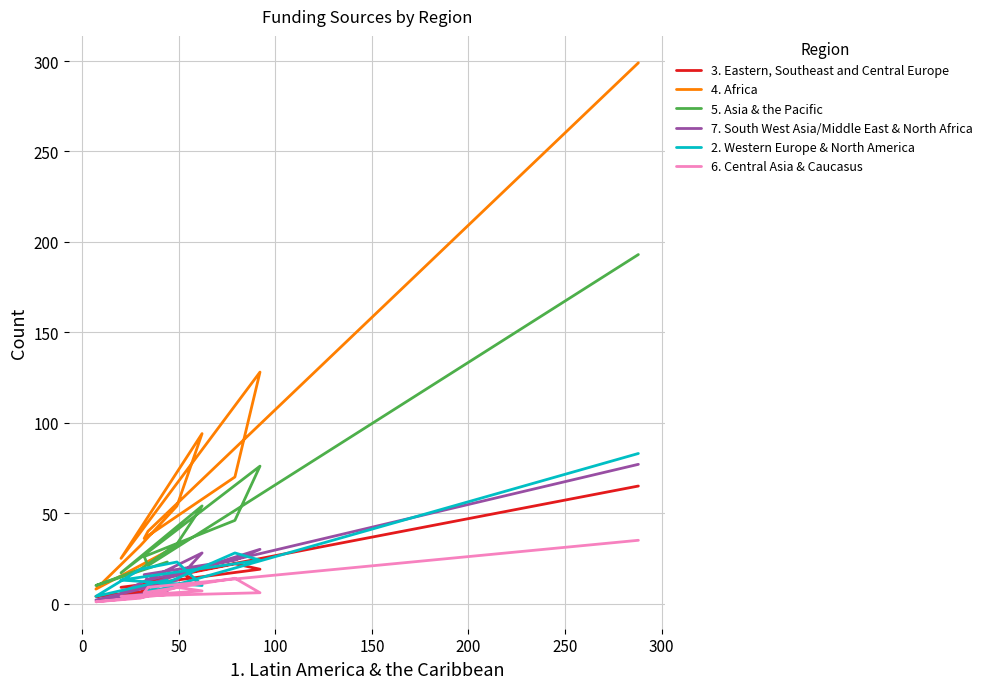

What are all the series names shown in the legend?

3. Eastern, Southeast and Central Europe, 4. Africa, 5. Asia & the Pacific, 7. South West Asia/Middle East & North Africa, 2. Western Europe & North America, 6. Central Asia & Caucasus